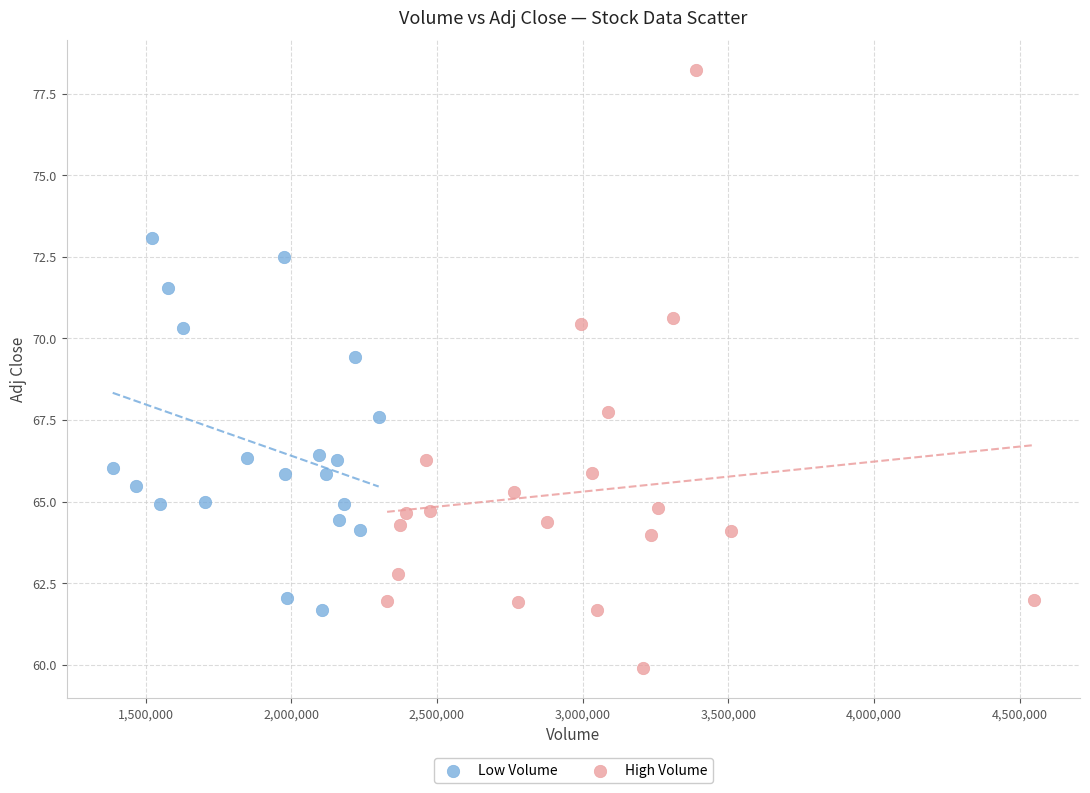

Which series reaches the maximum Y coordinate?

High Volume